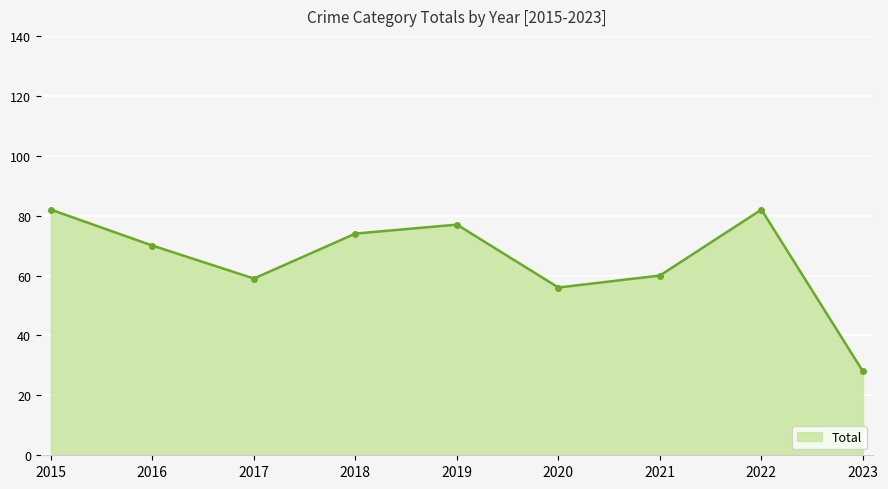

Approximately how many times larger is the value at 2023 compared to 2018?

0.4